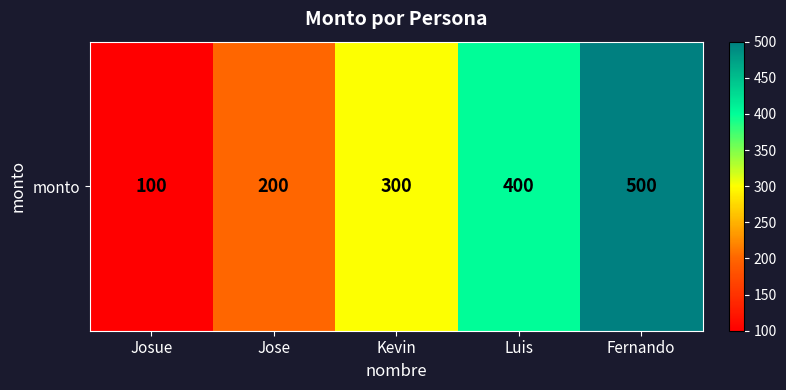

How many values are between 200 and 400?

3